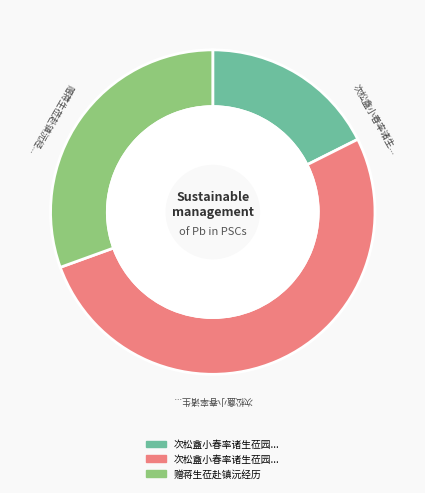

How many segments does this pie chart have?

3